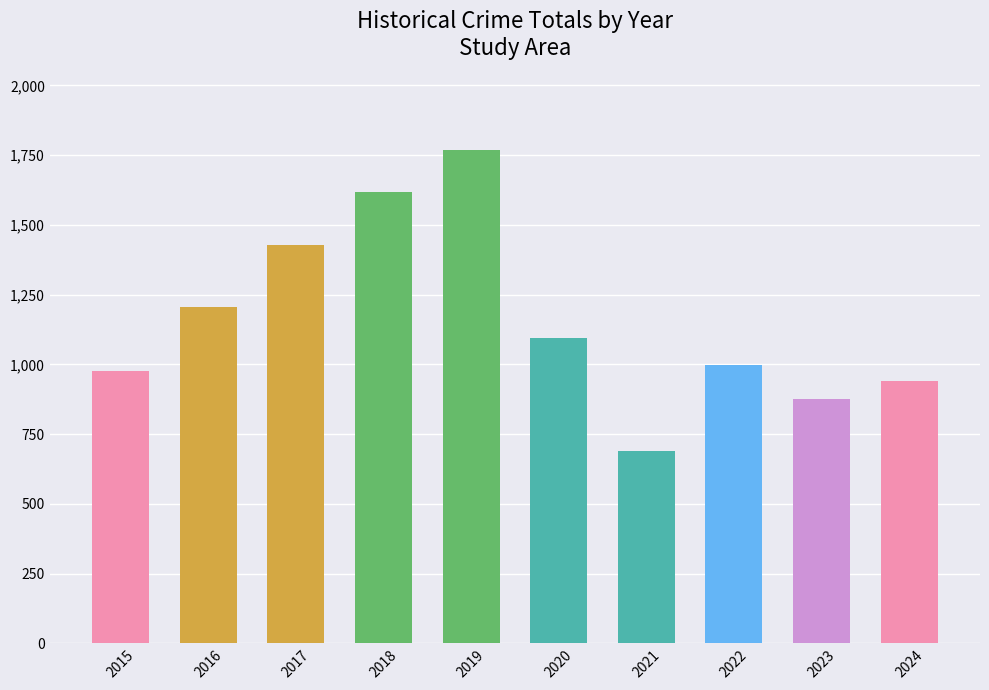

How many data points are less than 1093?

5